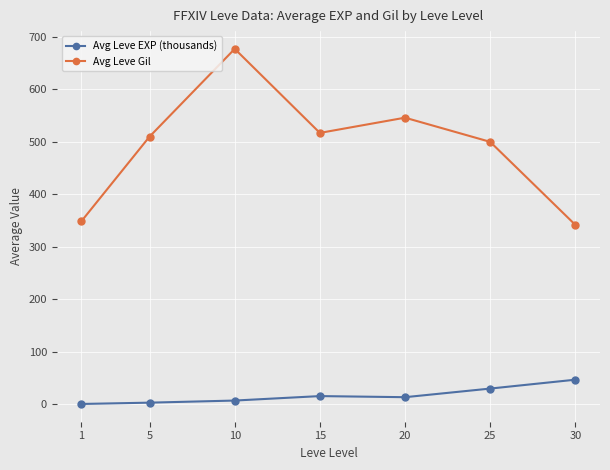

Rank the series at 25 from highest to lowest value.

Avg Leve Gil, Avg Leve EXP (thousands)